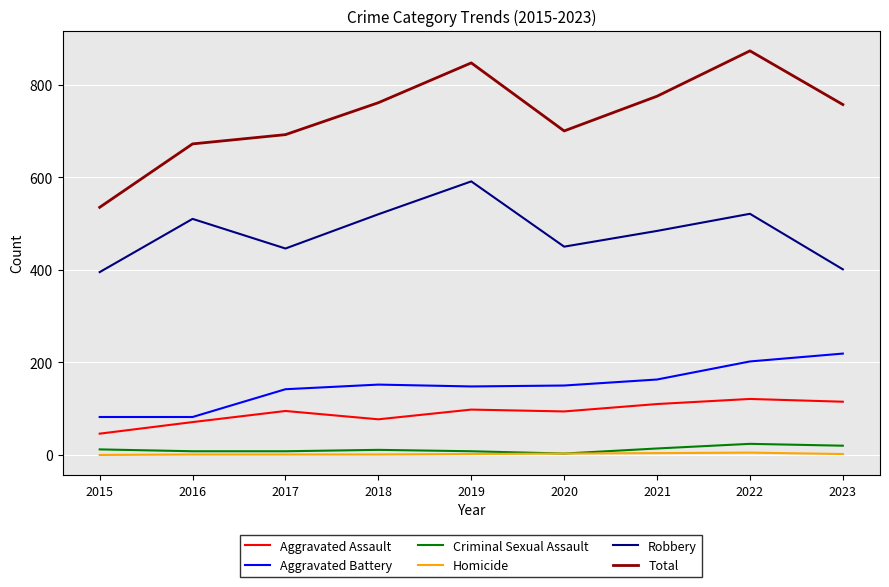

Rank the series at 2015 from lowest to highest value.

Homicide, Criminal Sexual Assault, Aggravated Assault, Aggravated Battery, Robbery, Total